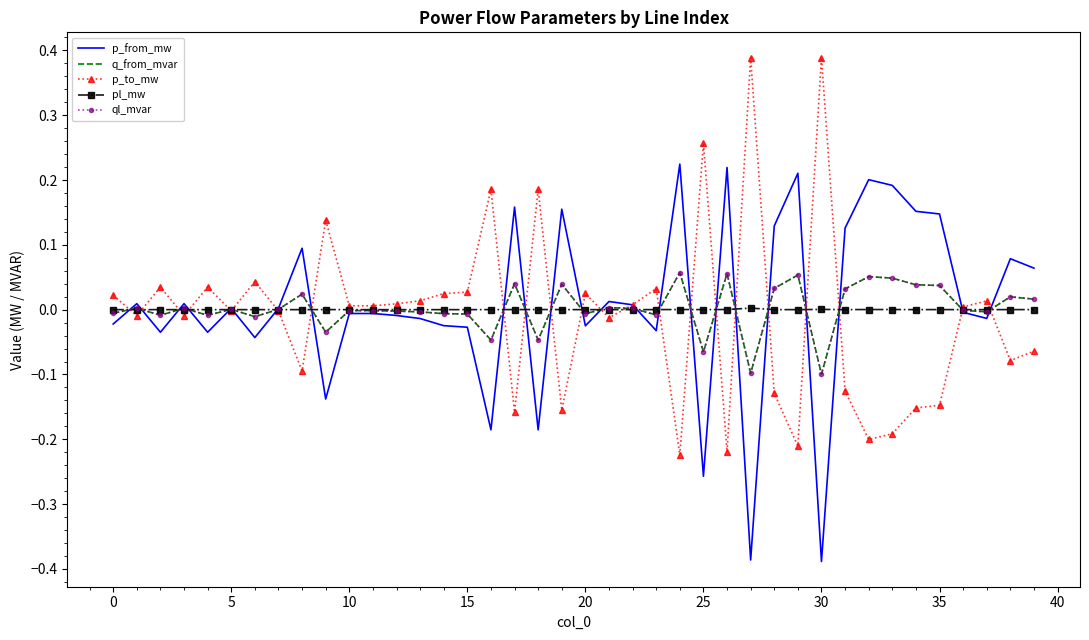

At which category does the chart reach its peak across all series?

30